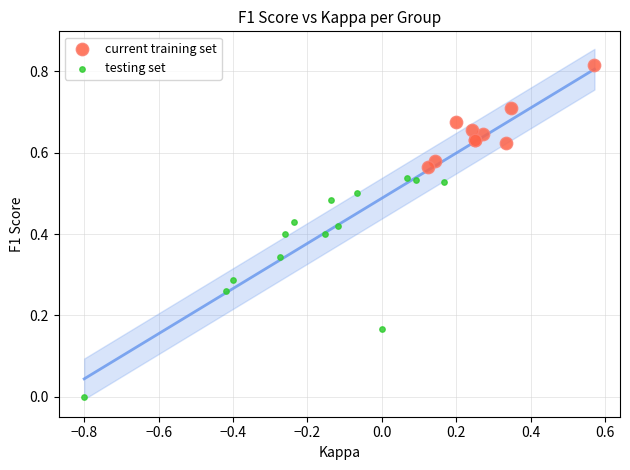

Which series contains the lowest Y value?

testing set